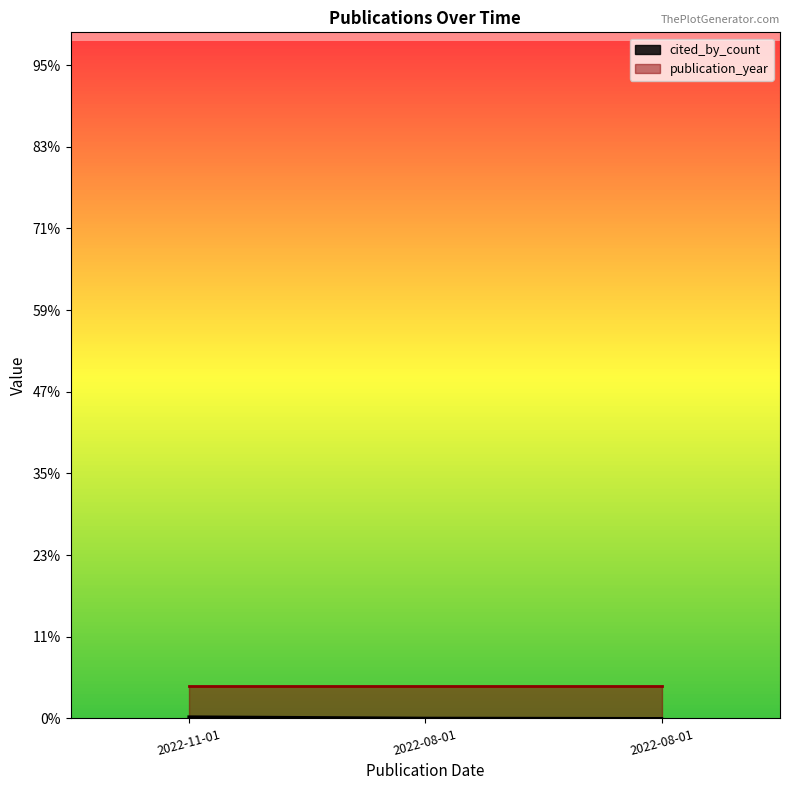

Which has a higher value, 2022-11-01 or 2022-08-01?

2022-11-01